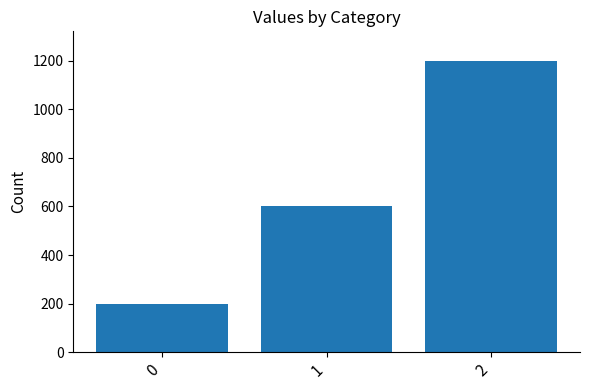

What is the average value?

667